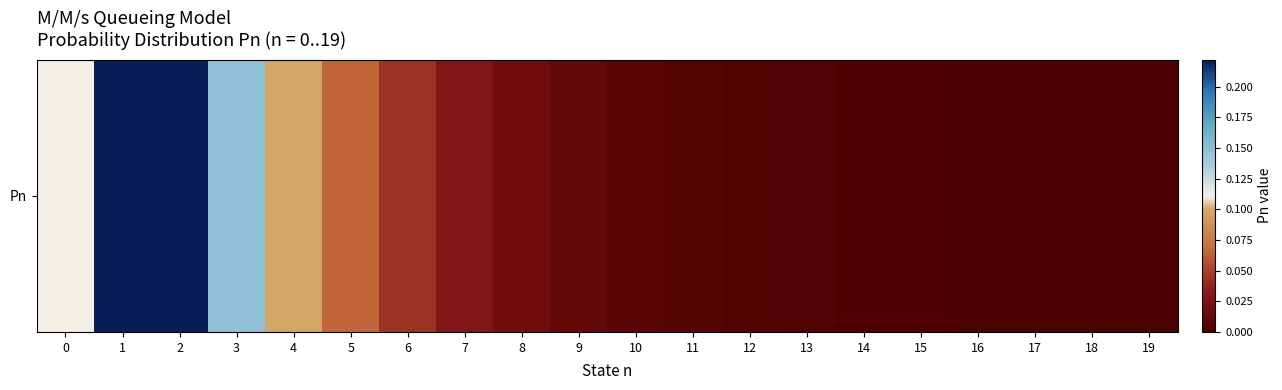

List the labels in order of value, smallest first.

19, 18, 17, 16, 15, 14, 13, 12, 11, 10, 9, 8, 7, 6, 5, 4, 0, 3, 1, 2